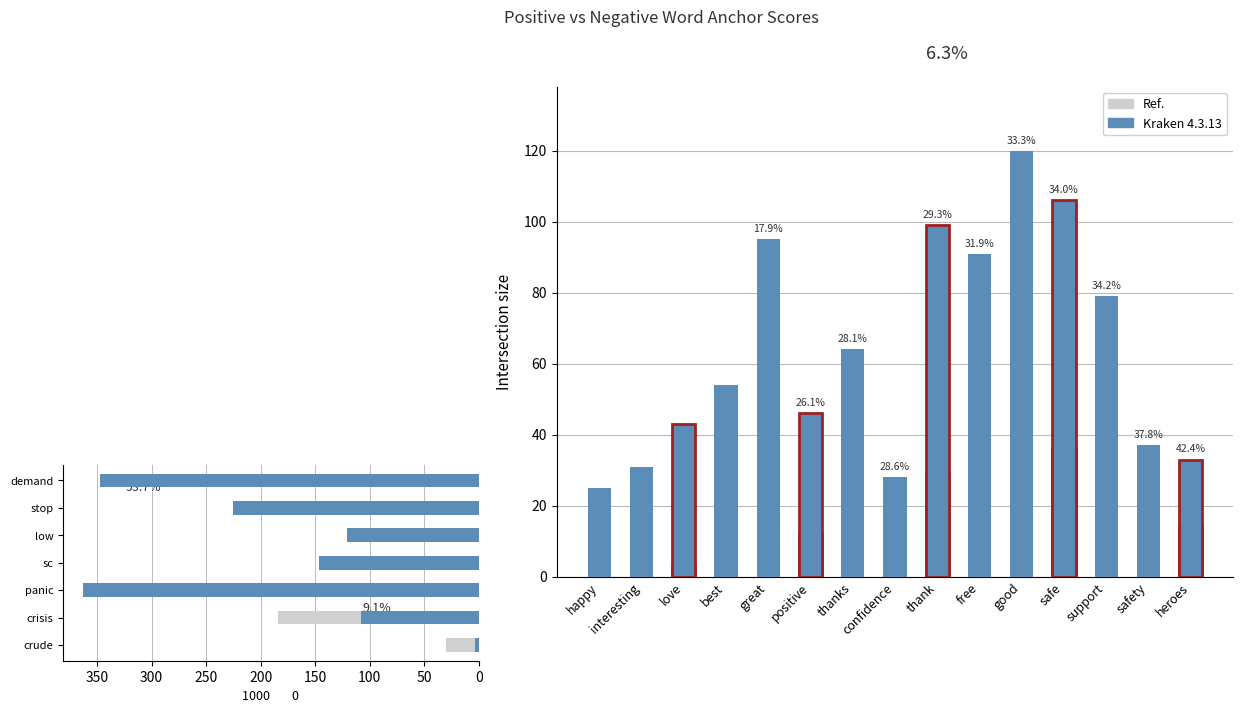

Are the bars grouped side by side (vs. stacked)?

Yes